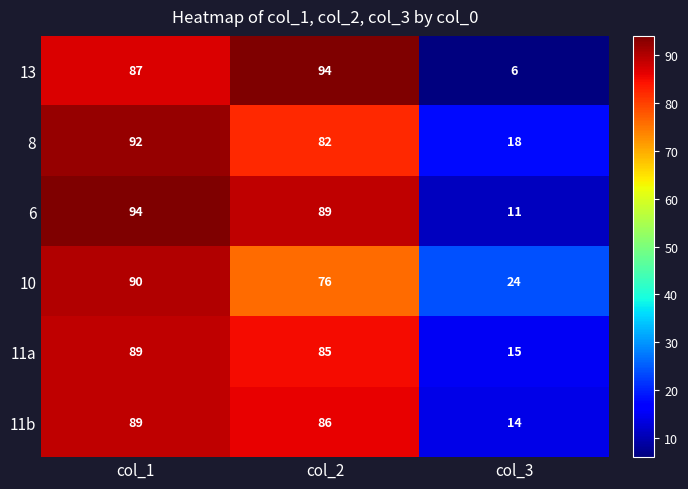

What is the difference between the maximum and minimum values in the 10 series?

66